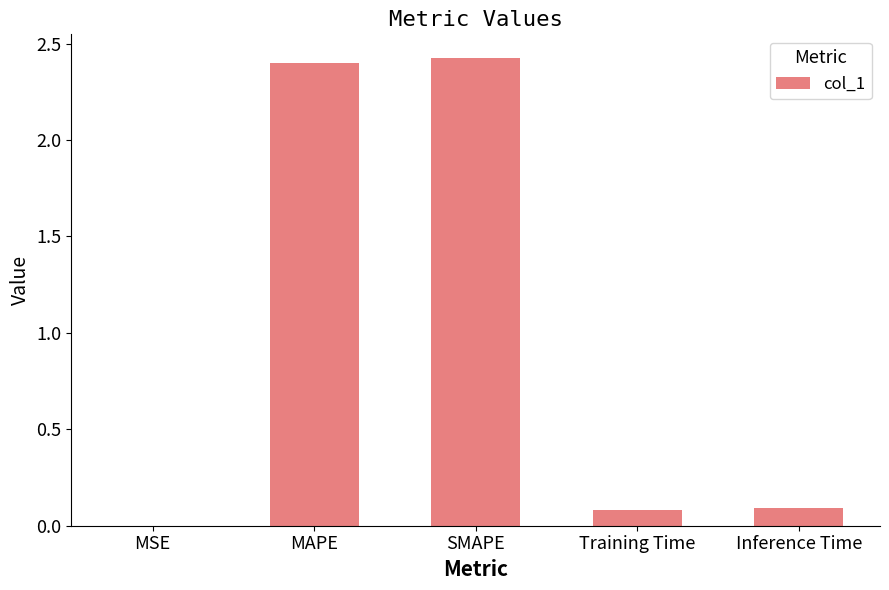

What is the change in value from SMAPE to Inference Time?

-2.3